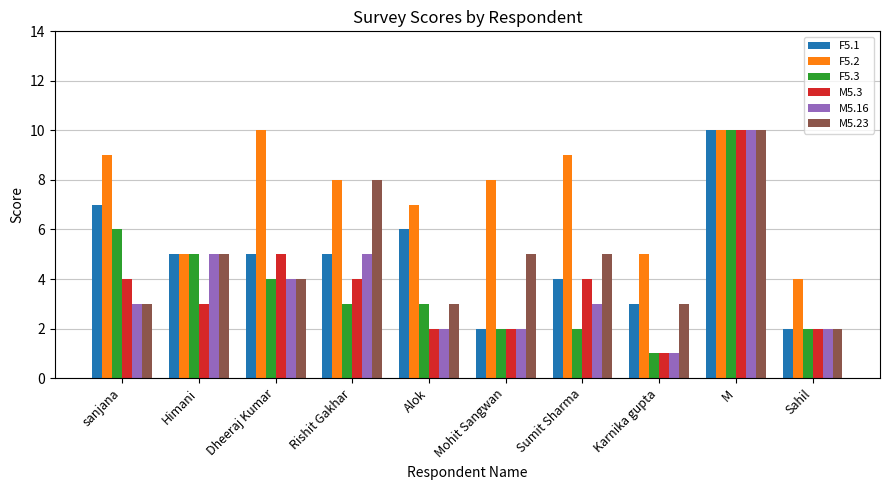

Read the M5.23 value at Karnika gupta.

3